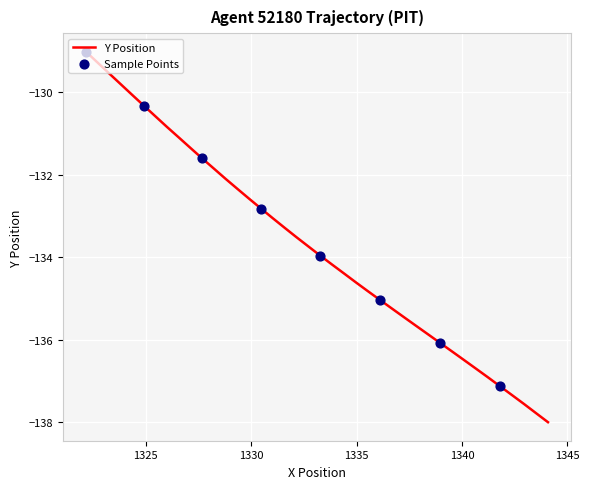

What is the smallest value displayed?

-138.0